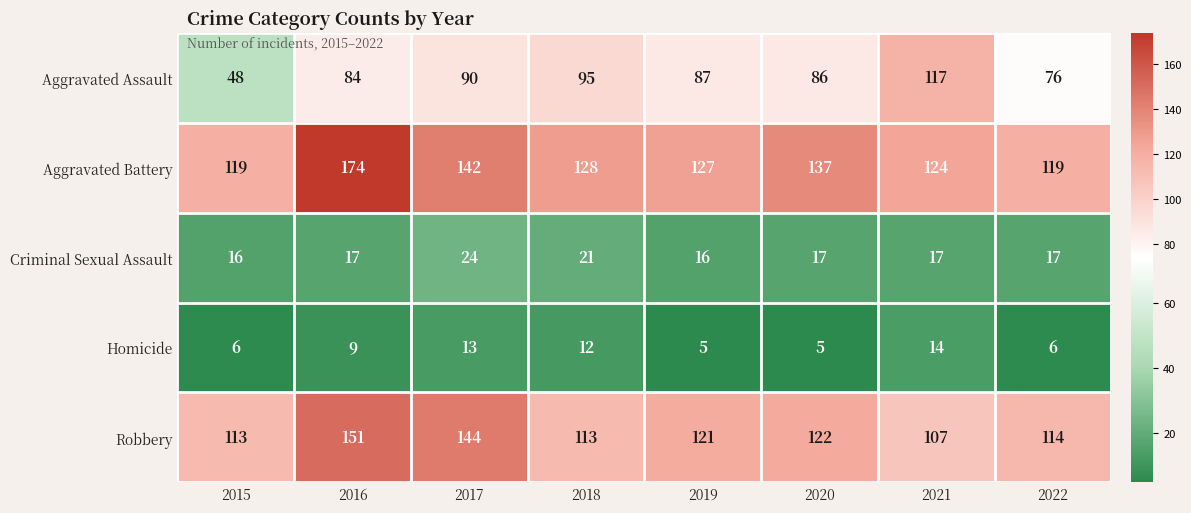

At how many categories does at least one series exceed 68?

8